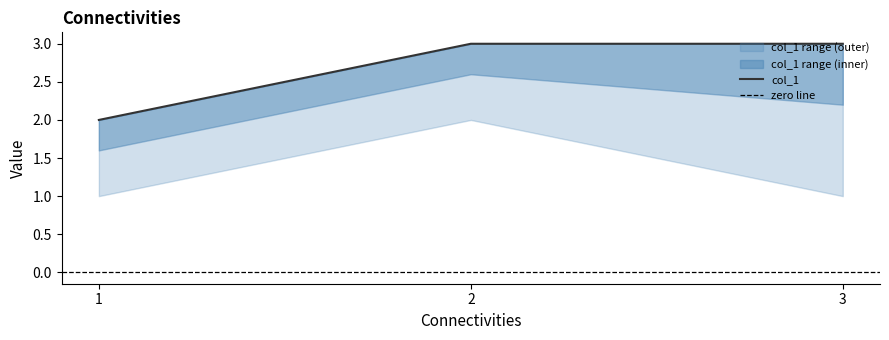

How many series are shown in this chart?

3